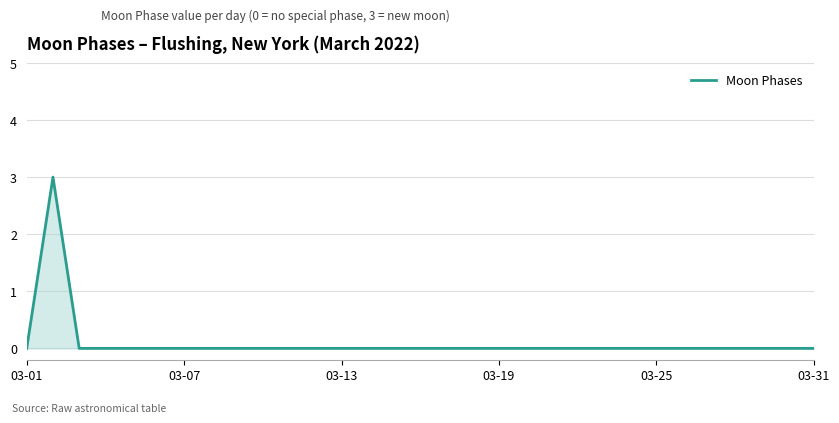

What is the greatest value displayed?

3